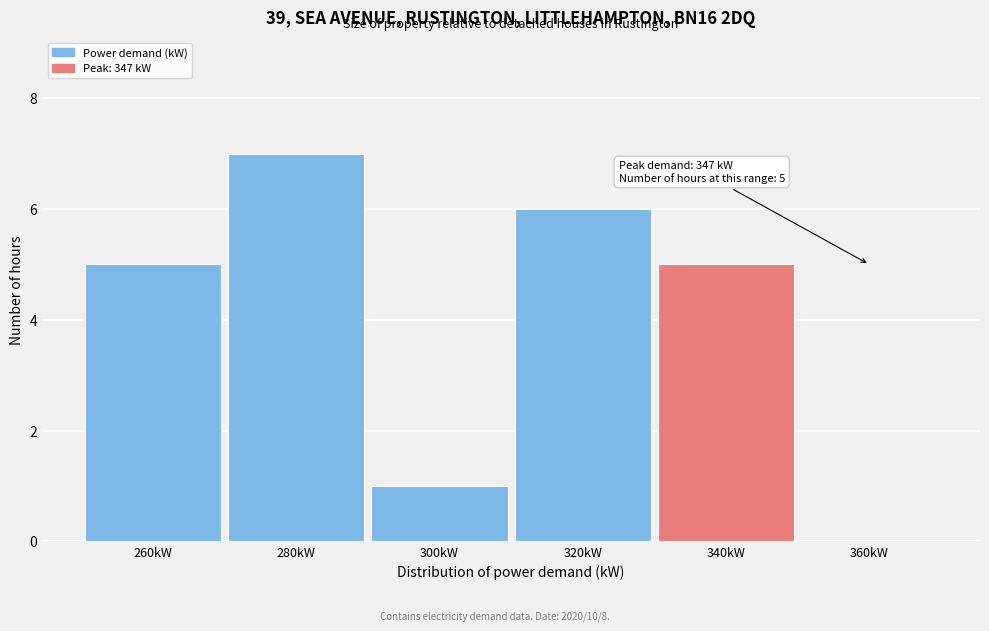

Reading left to right, transcribe all the data shown in this chart.

260kW=5	280kW=7	300kW=1	320kW=6	340kW=5	360kW=0